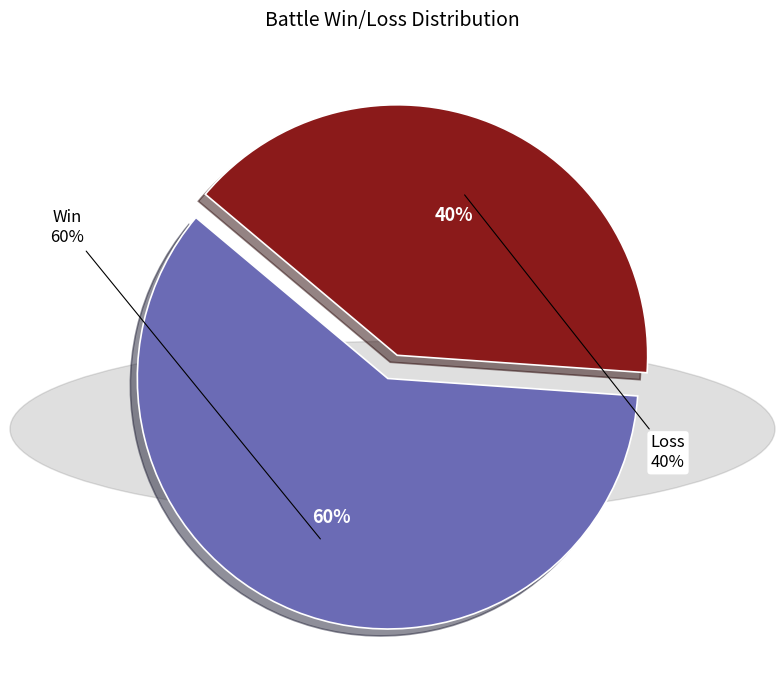

To the nearest percent, what is the difference between the Loss and Win slice percentages?

20%